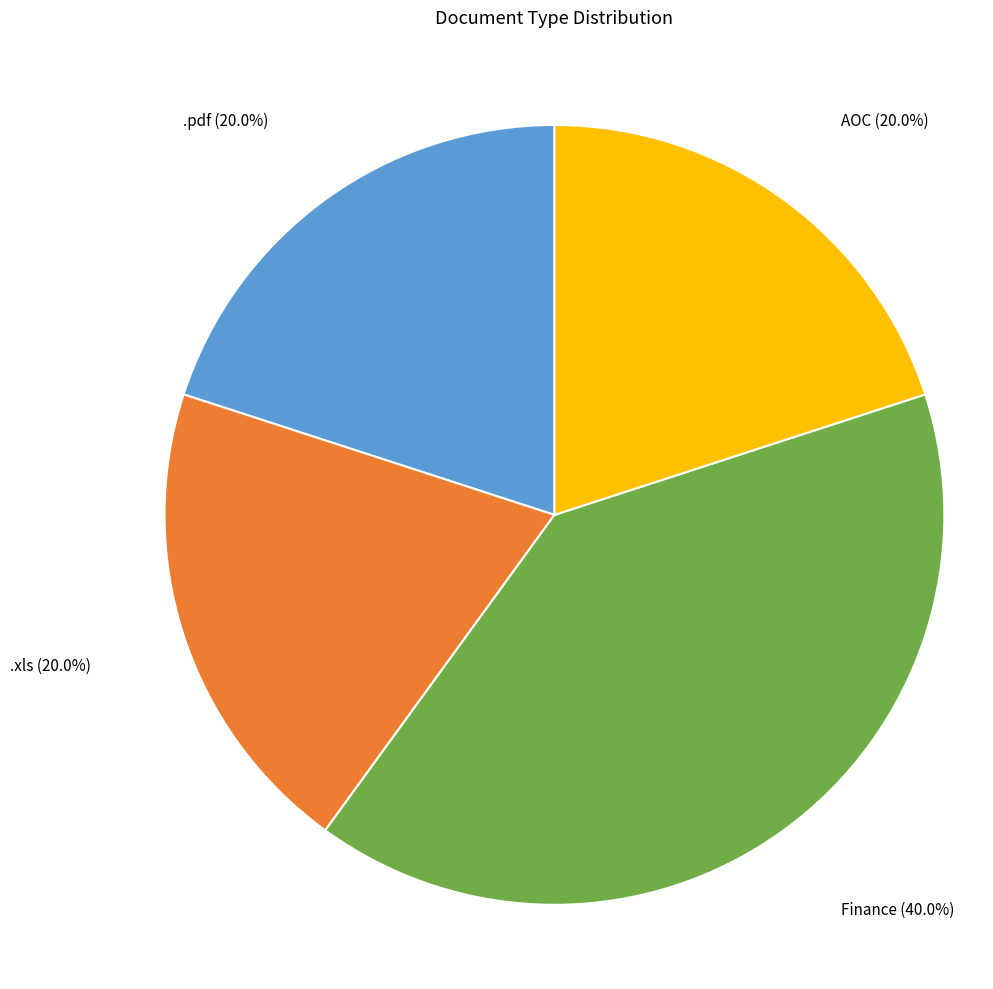

How many segments does this pie chart have?

4